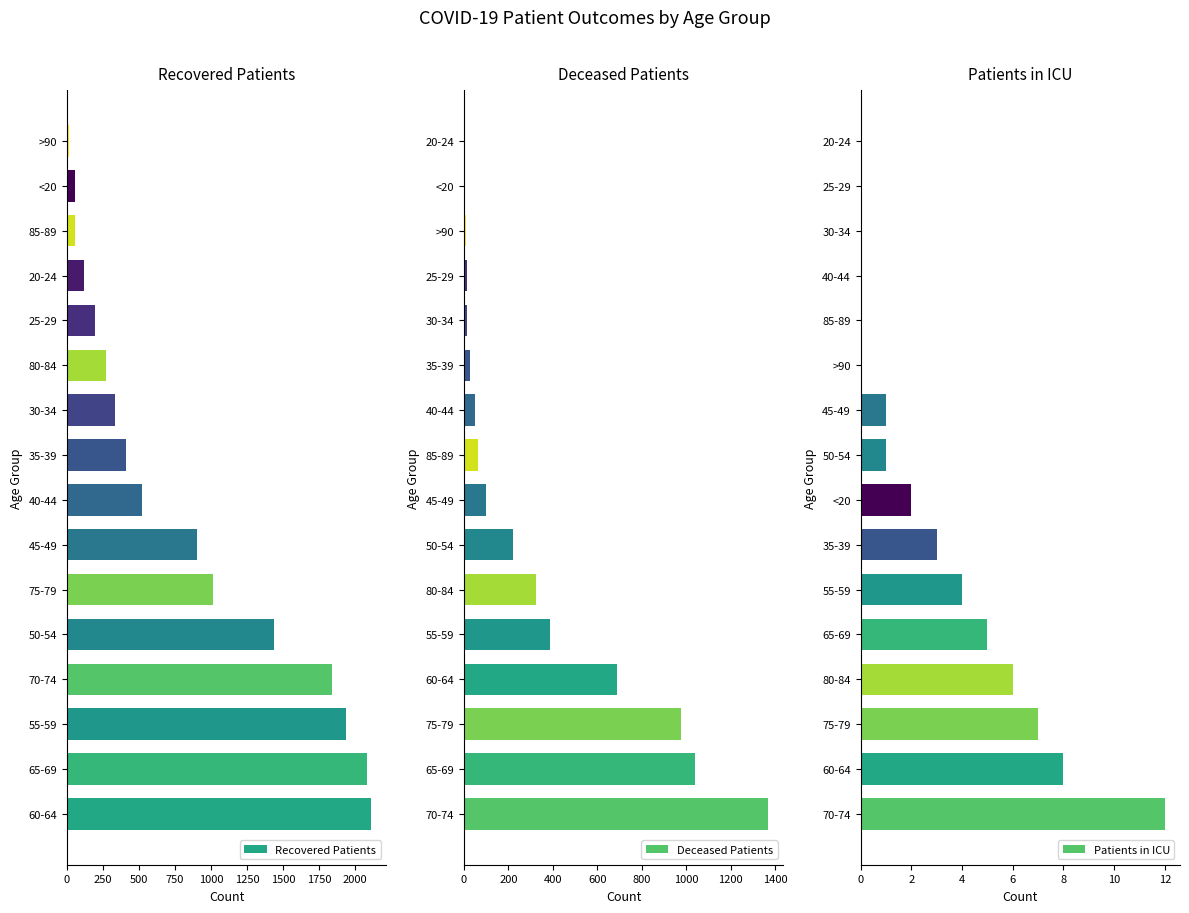

What is the highest value of the Recovered Patients series?

2113